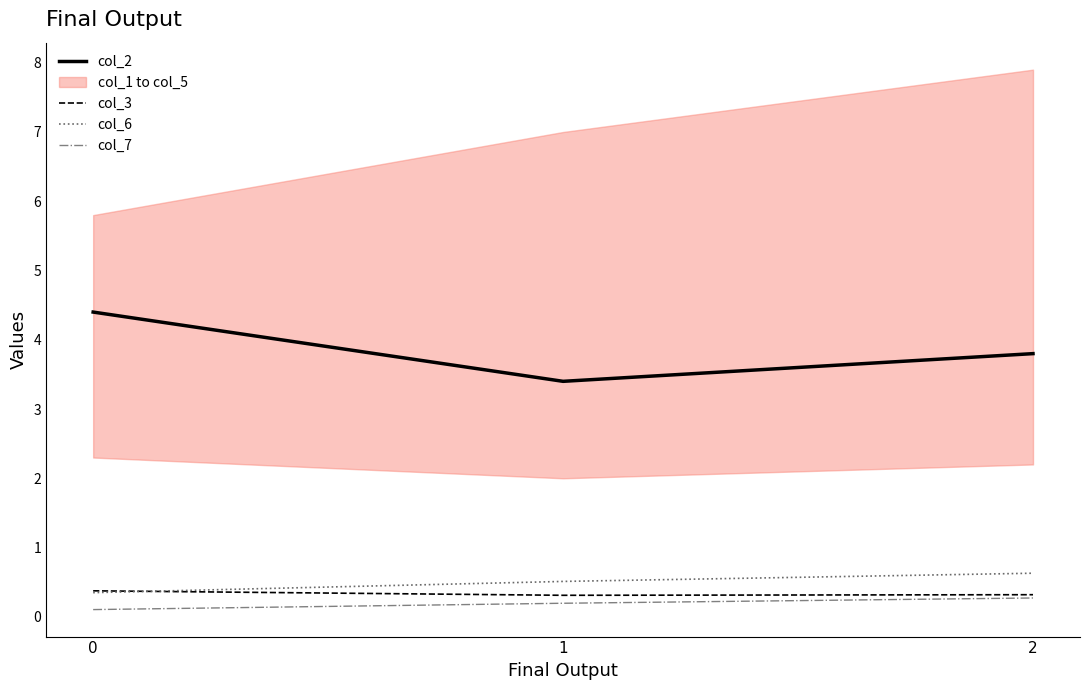

How many col_6 values are between 0 and 1?

3